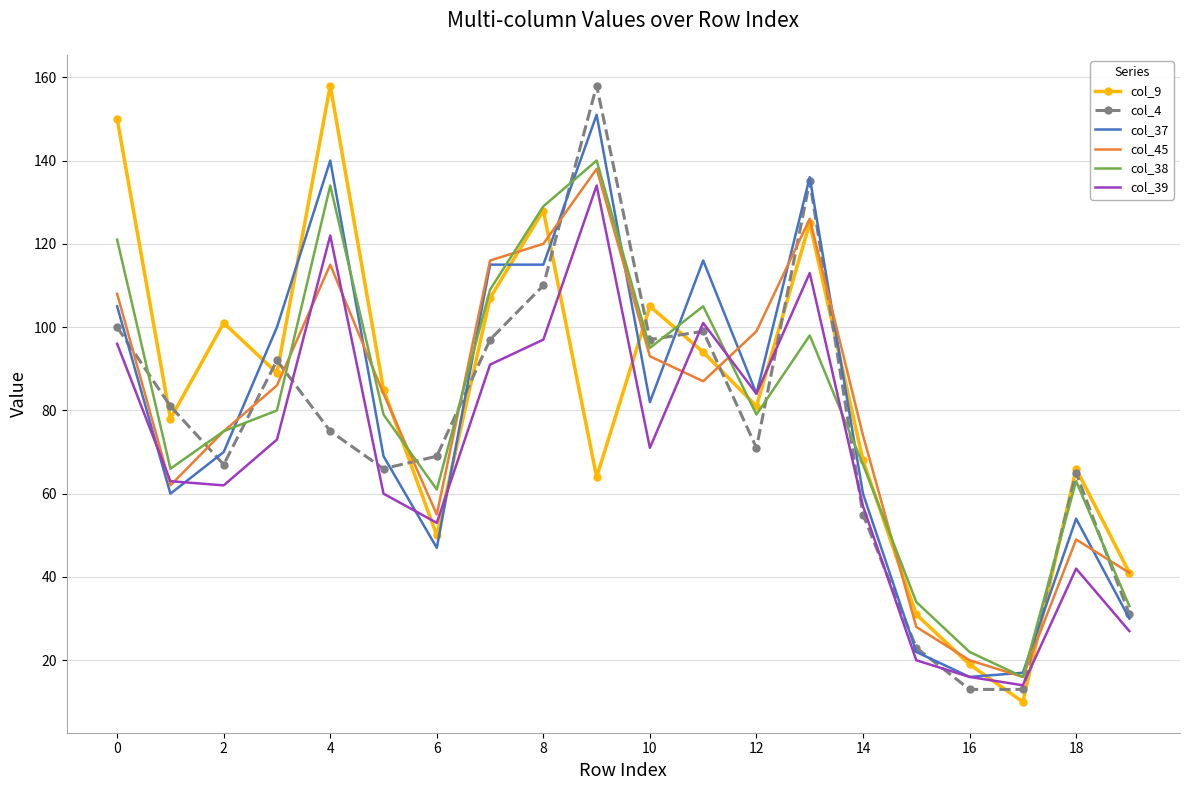

Which series has the widest spread of values?

col_9